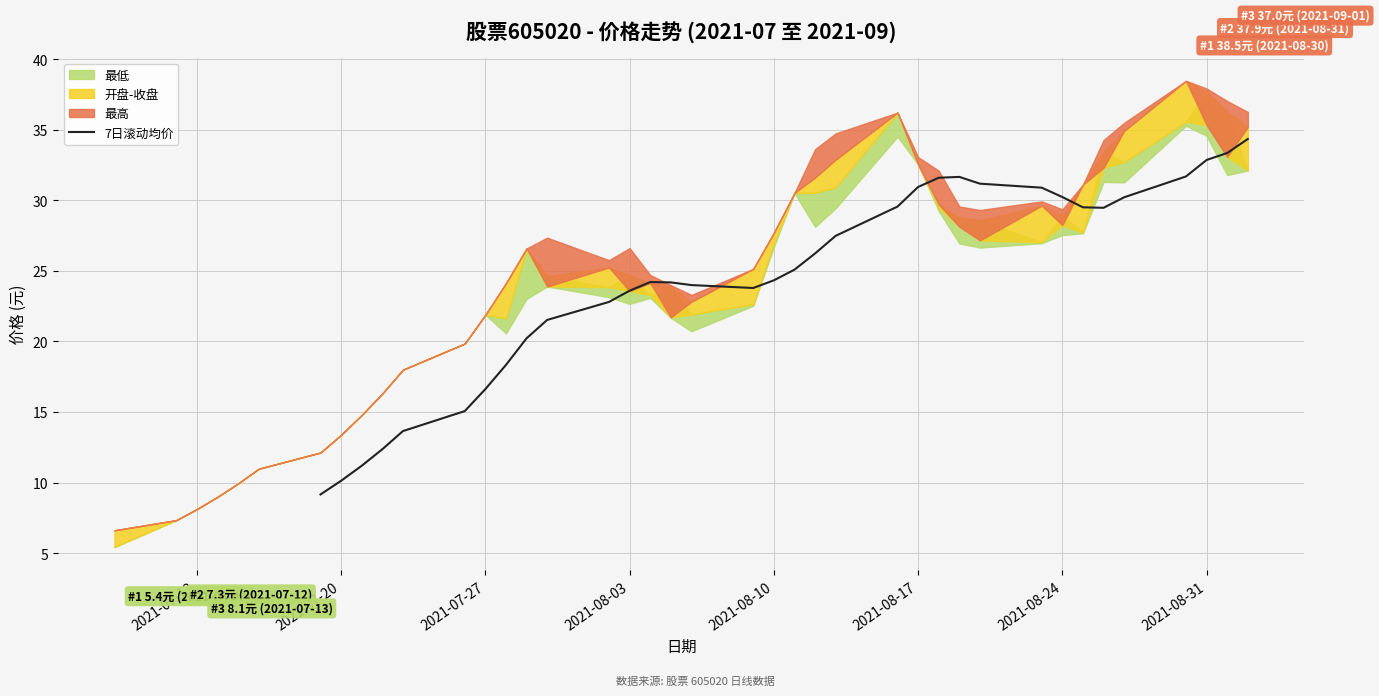

The 7日滚动均价 series shows 23.6 at 2021-08-03. True or false?

True